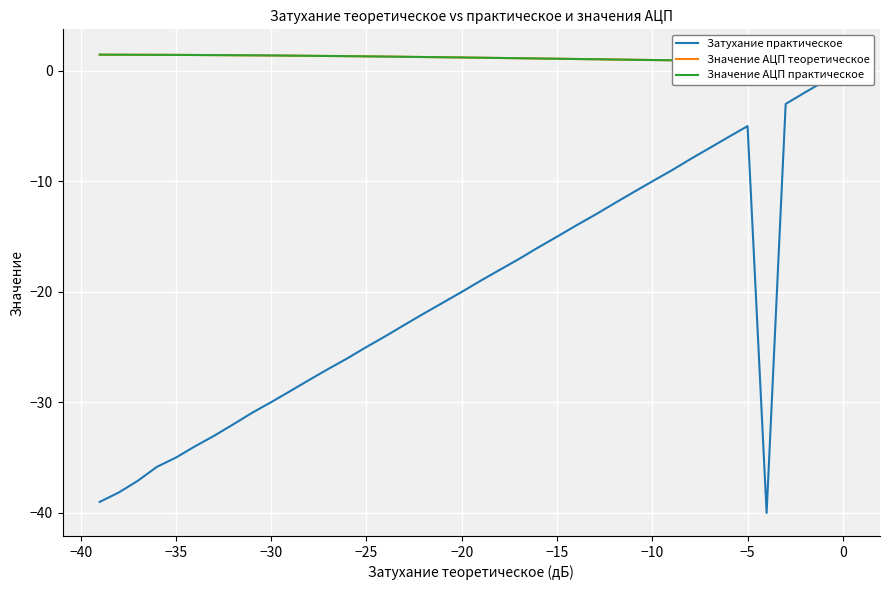

True or false: Значение АЦП теоретическое and Затухание практическое intersect in this chart.

False